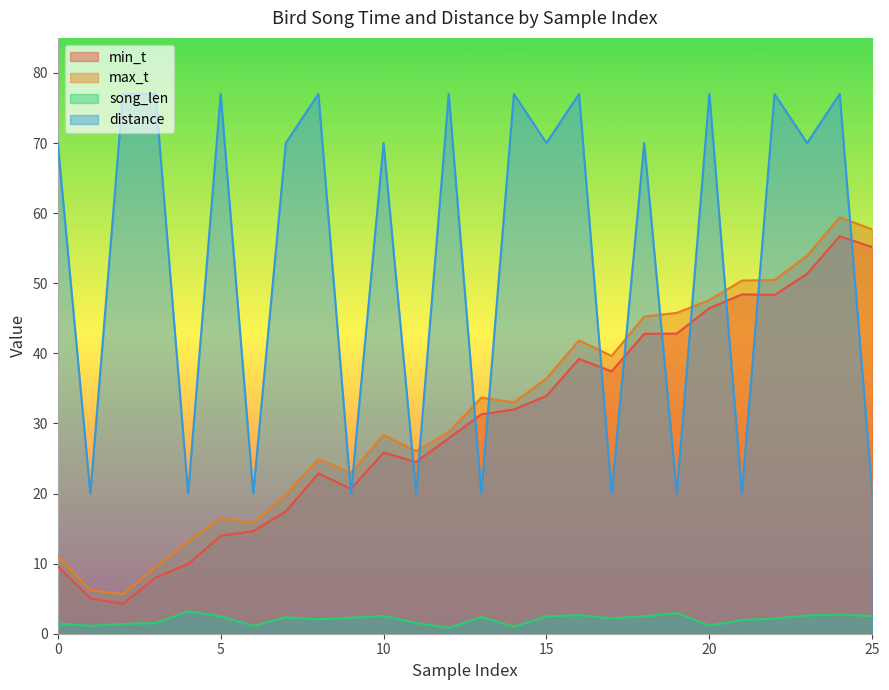

Does the chart display data point markers on the line(s)?

No